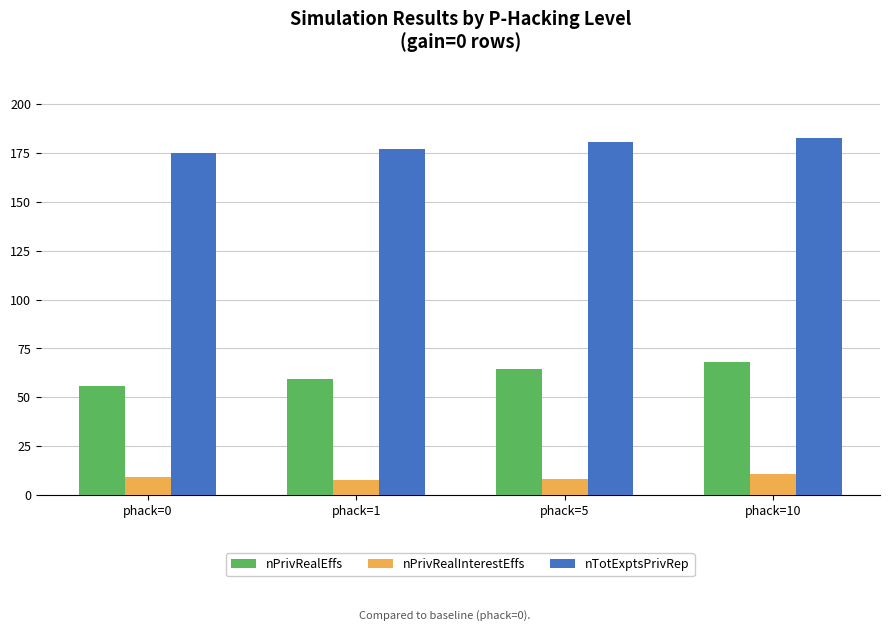

Which series has the largest total across all categories?

nTotExptsPrivRep